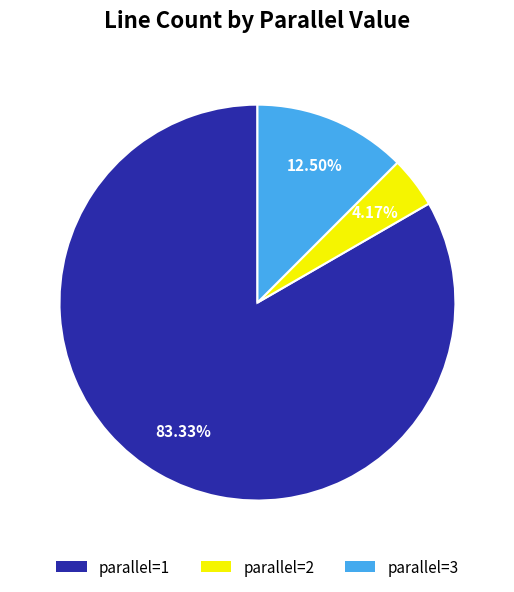

How many segments does this pie chart have?

3